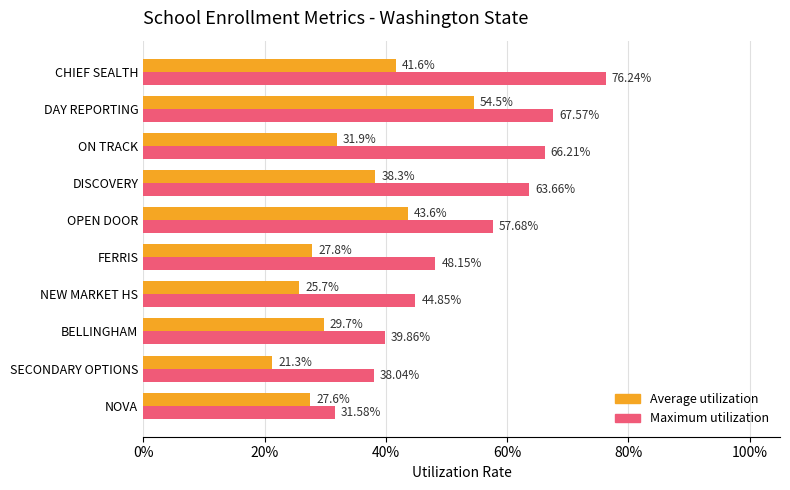

What are all the series names shown in the legend?

Average utilization, Maximum utilization